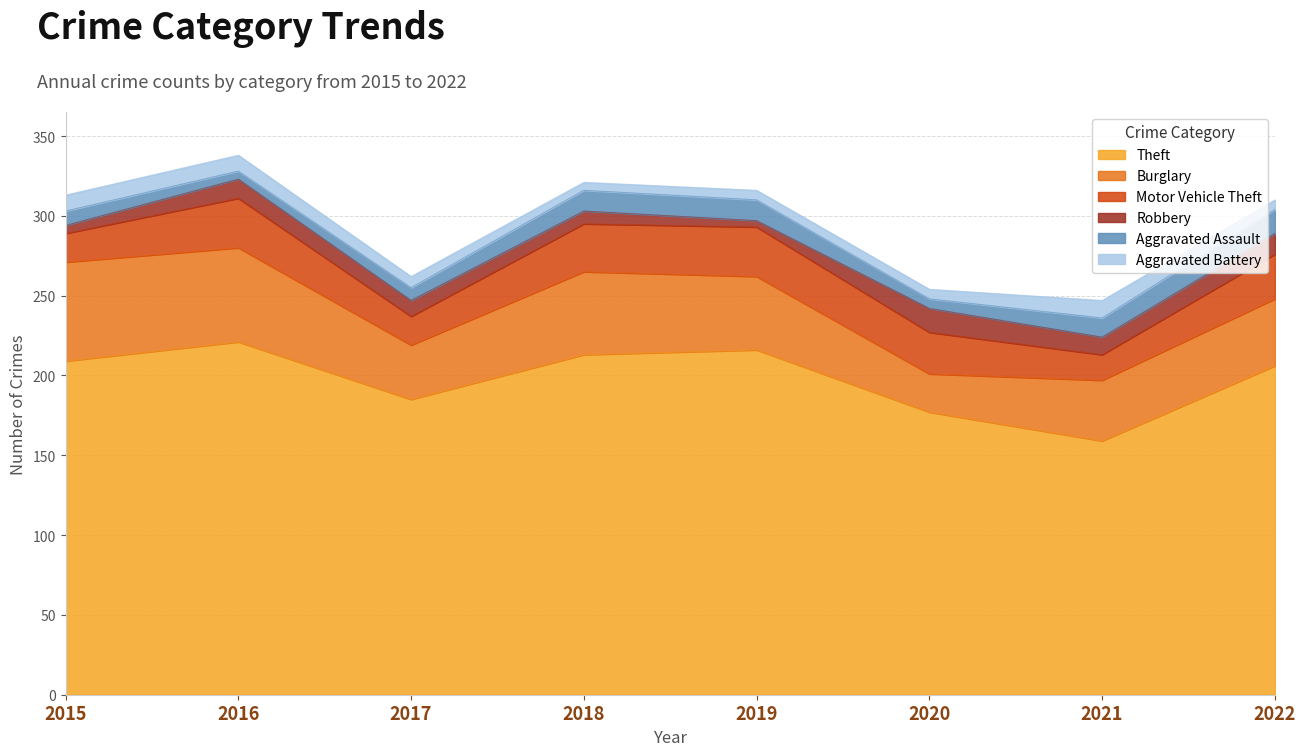

Is it true that Robbery equals 16 at 2016?

False